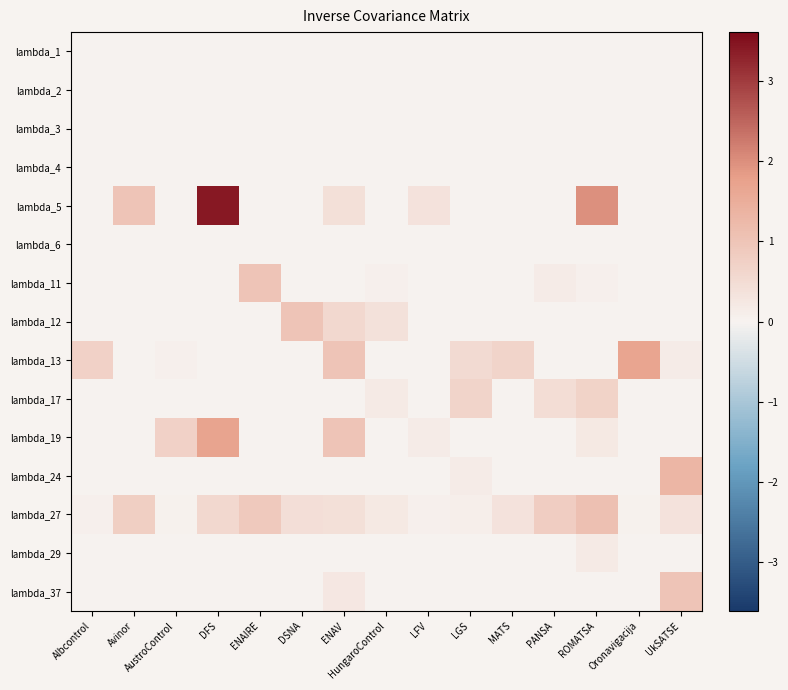

Which label corresponds to the smallest value in the chart?

Albcontrol